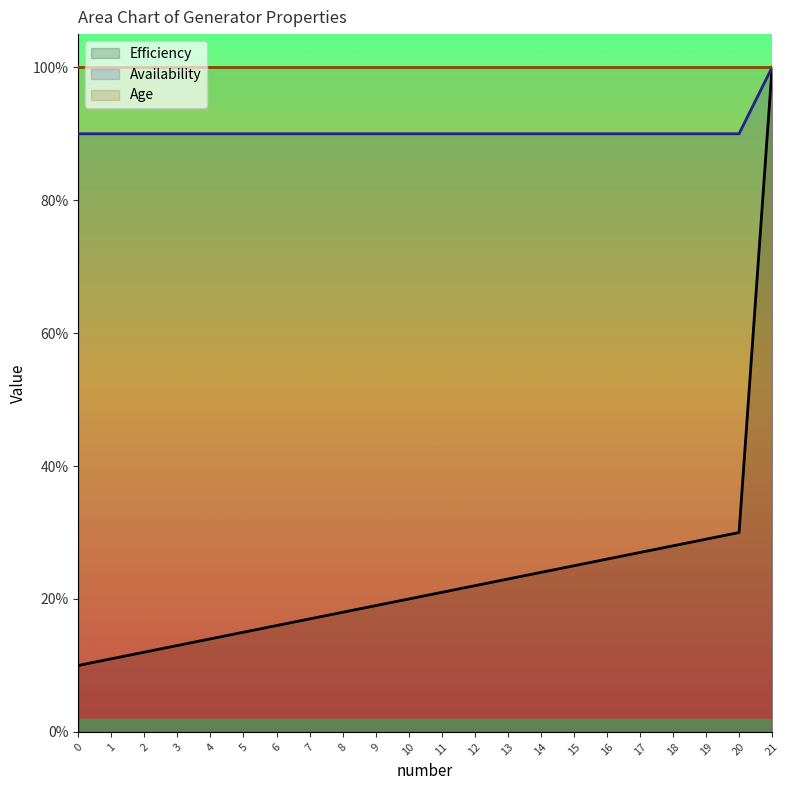

Which category has the highest value in the Efficiency series?

21